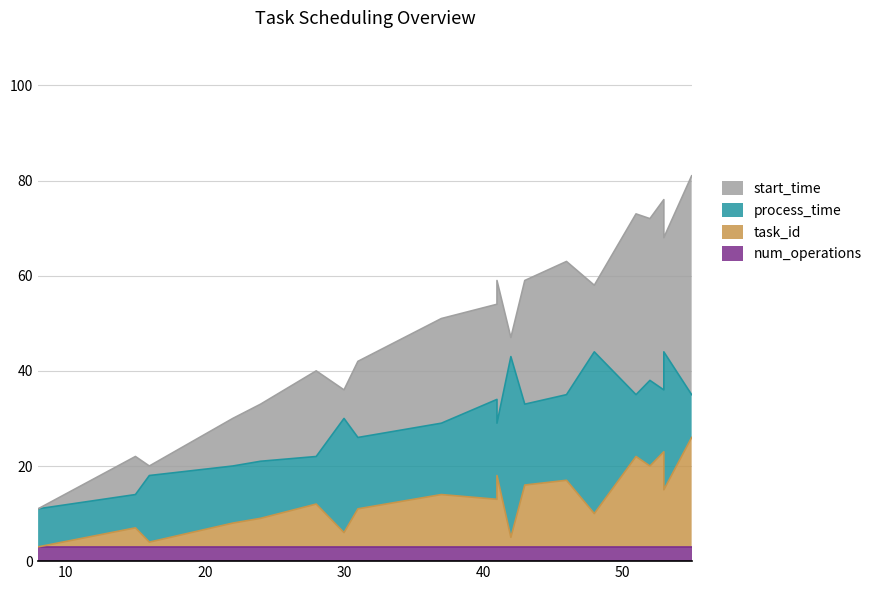

At how many categories does at least one series exceed 38?

2